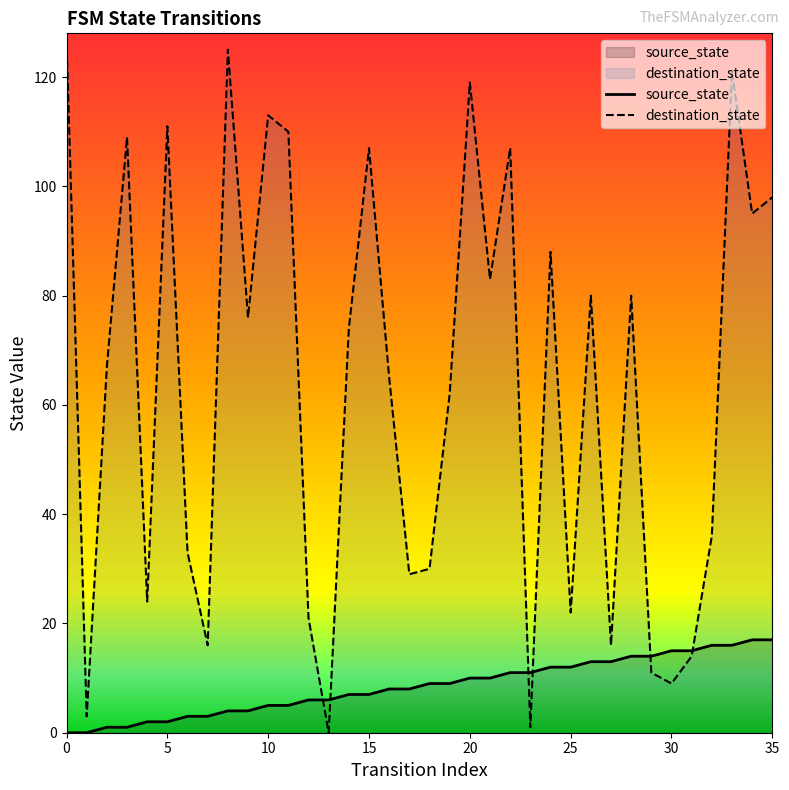

Reading left to right, what are all the values shown in this chart?

source_state: 0	0	1	1	2	2	3	3	4	4	5	5	6	6	7	7	8	8	9	9	10	10	11	11	12	12	13	13	14	14	15	15	16	16	17	17
destination_state: 127	3	67	109	24	111	33	16	125	76	113	110	21	0	74	107	65	29	30	62	119	83	107	1	88	22	80	16	80	11	9	14	36	121	95	98